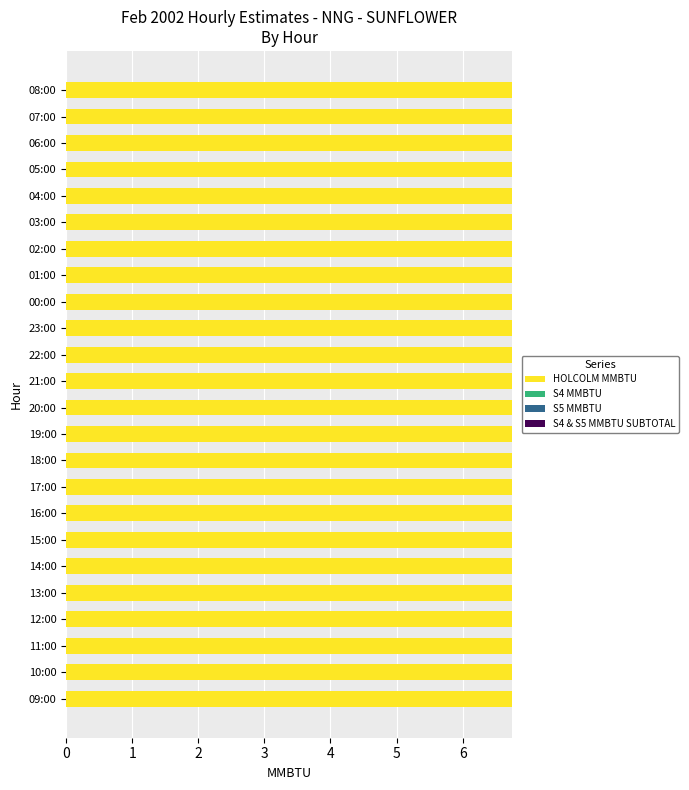

Between 18:00 and 20:00, which is larger?

18:00